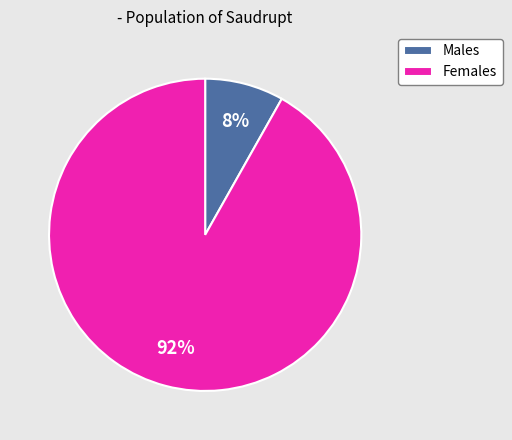

To the nearest percent, what percentage of the pie is Males?

8%